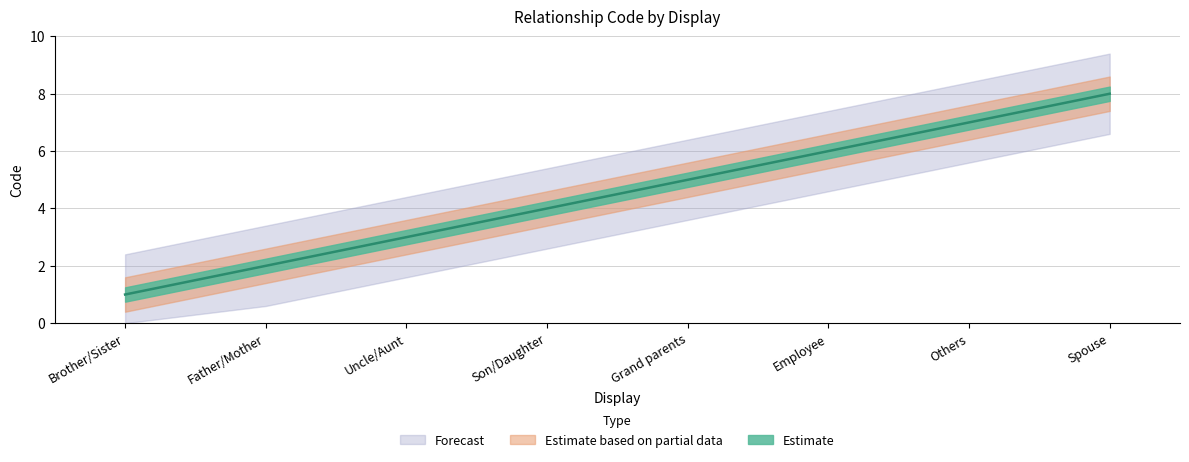

How many values are below 5?

4